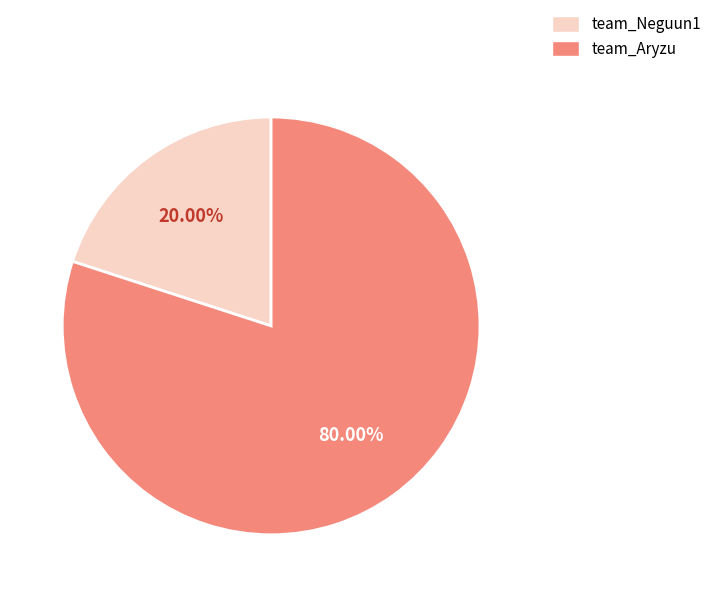

Is it true that team_Neguun1 is 20% of the pie?

True